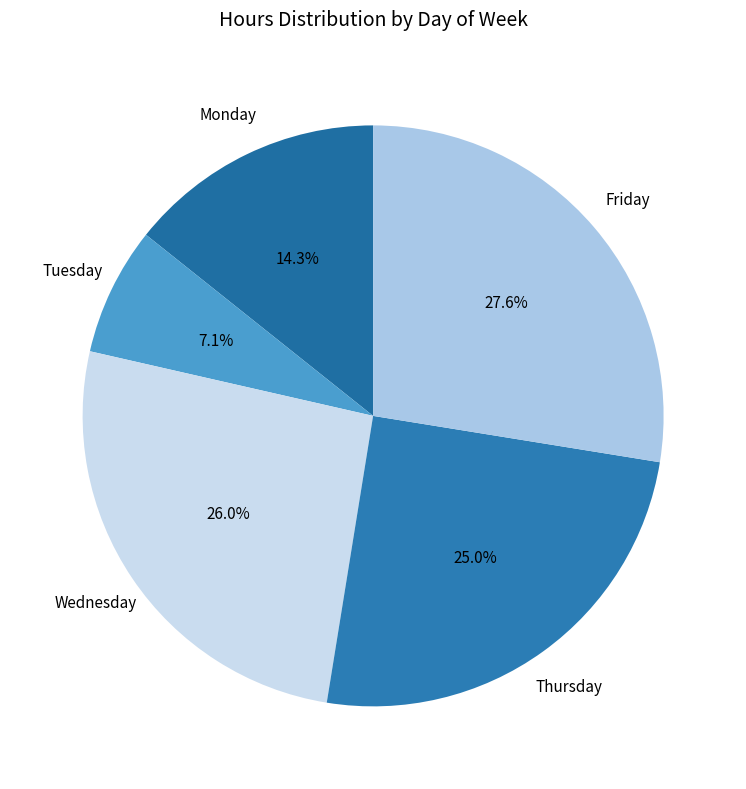

How many segments does this pie chart have?

5